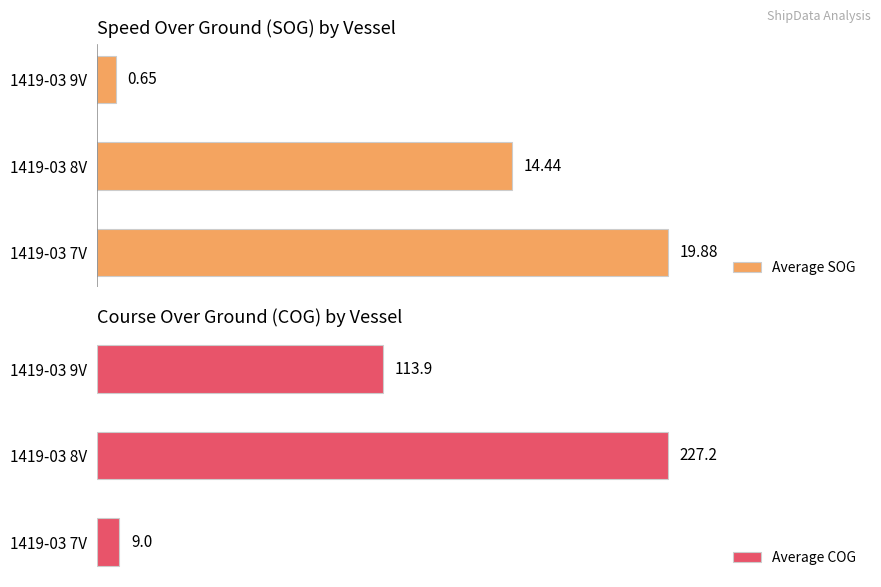

List the labels in order of Average SOG value, smallest first.

1419-03 9V, 1419-03 8V, 1419-03 7V